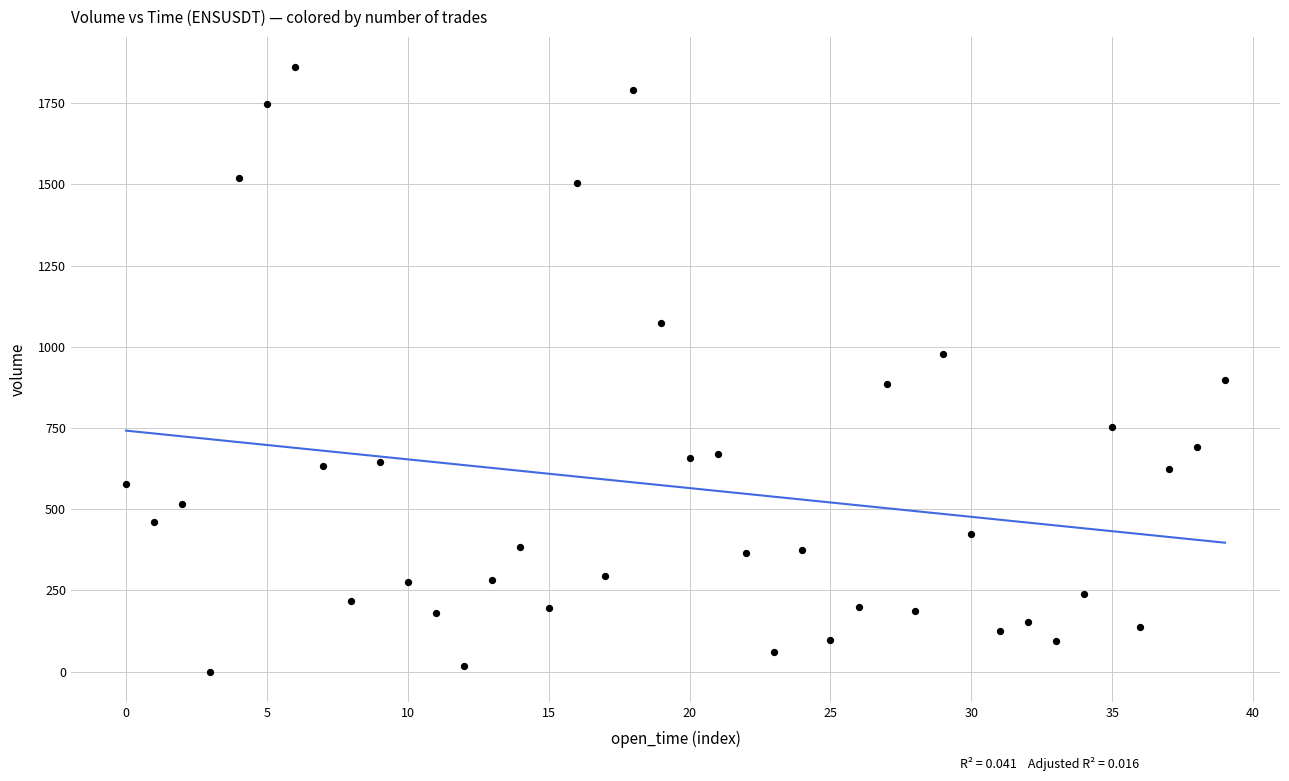

What is the range of Y values (max minus min)?

1860.2